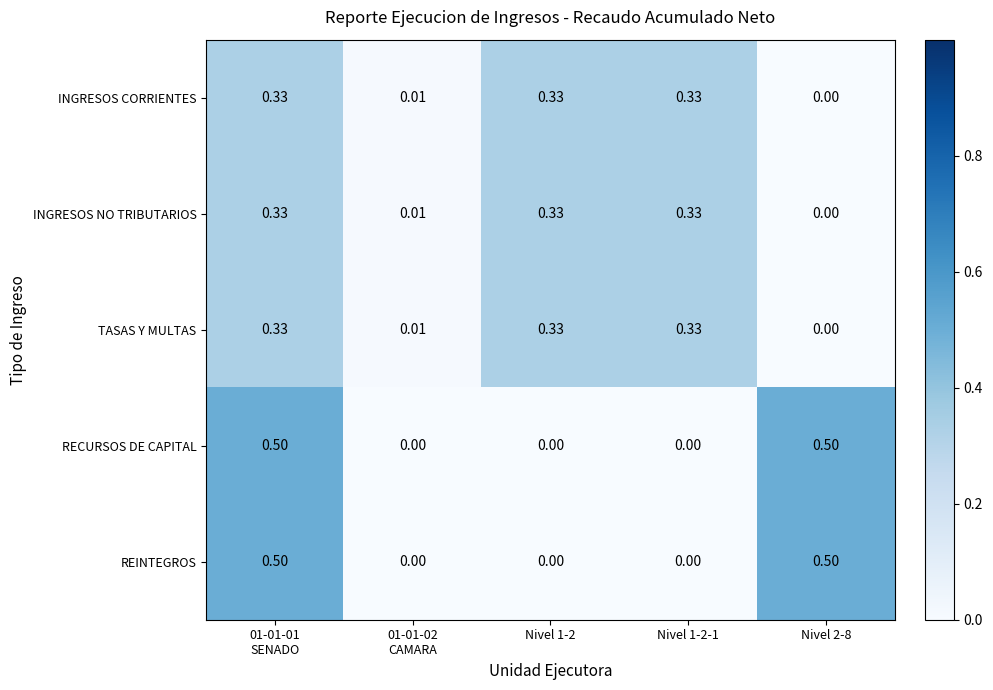

Which has a higher value, Nivel 1-2 or Nivel 2-8?

Nivel 1-2